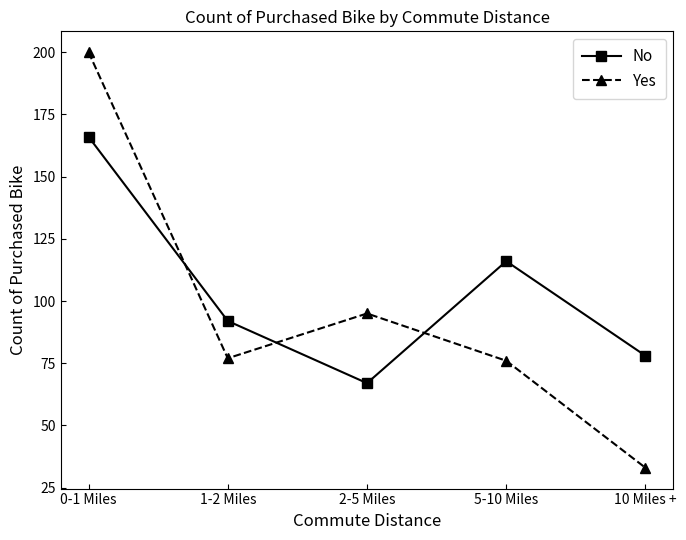

What is the sum of all Yes values?

481